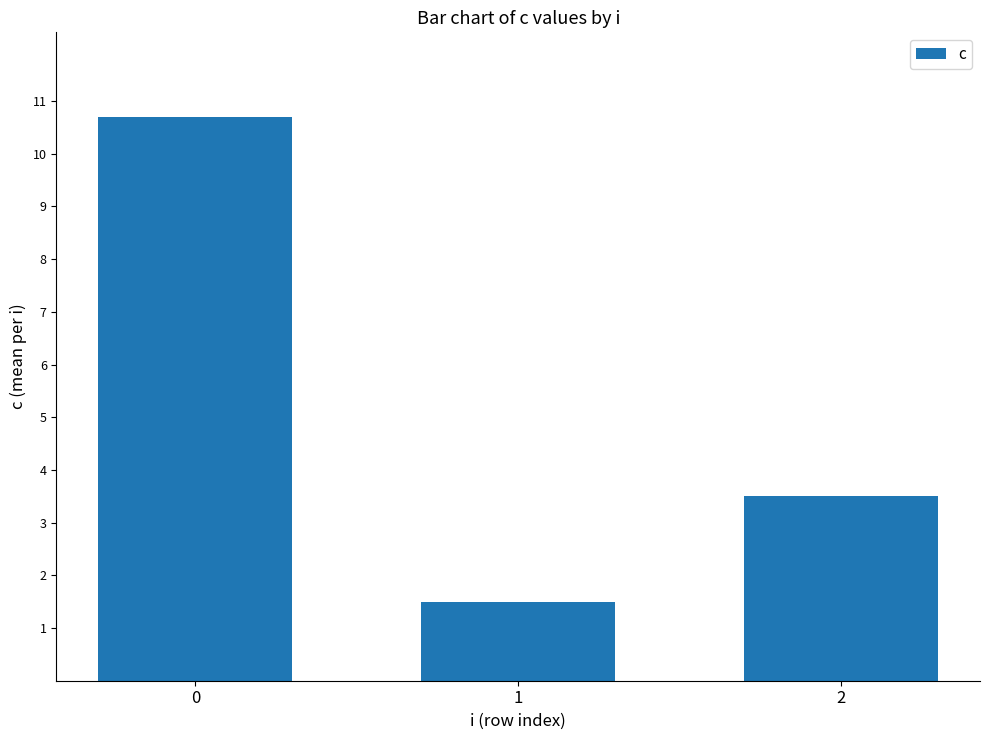

What is the maximum value shown in the chart?

10.7